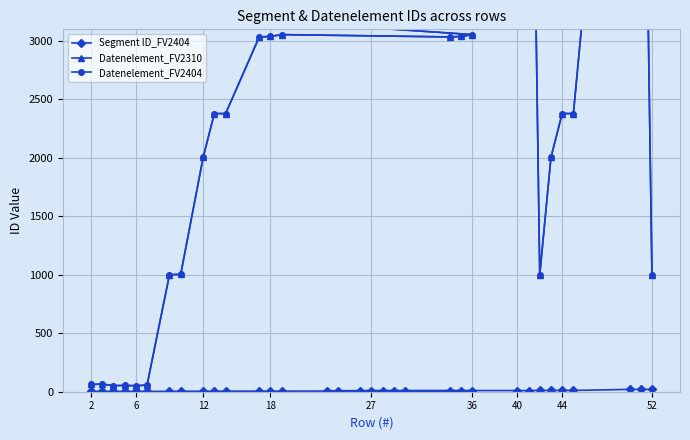

How many values in the Segment ID_FV2404 series are below 8?

14